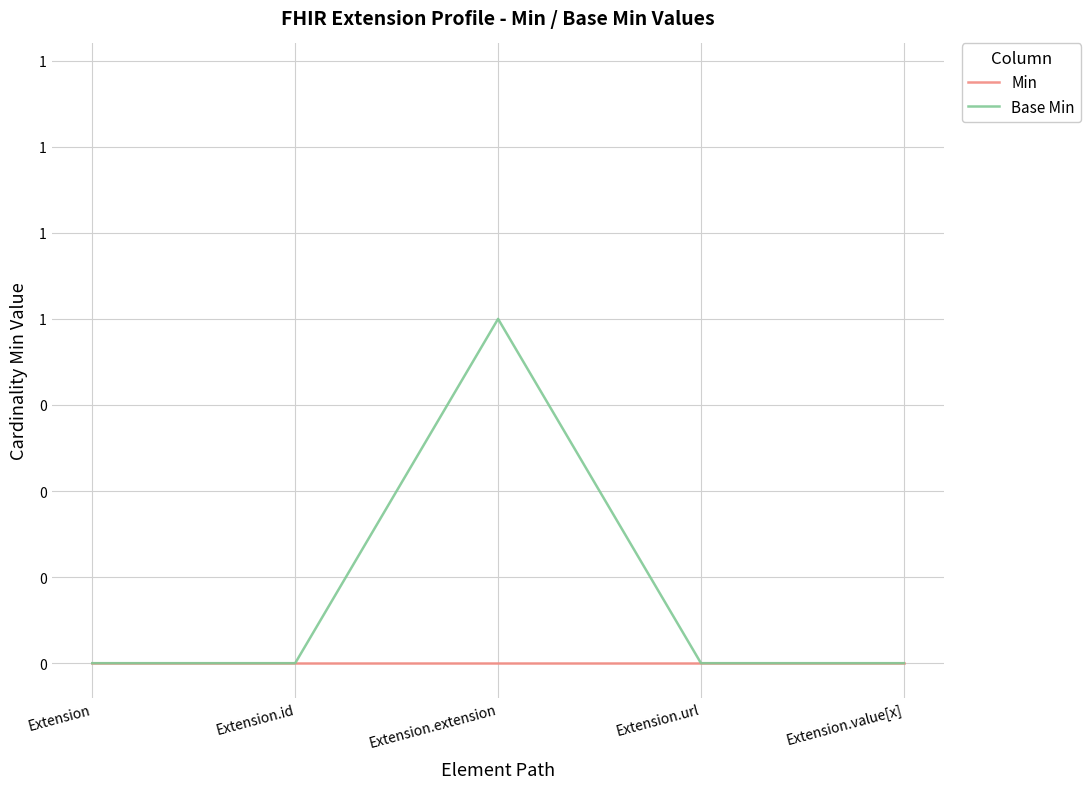

What are all the series names shown in the legend?

Min, Base Min